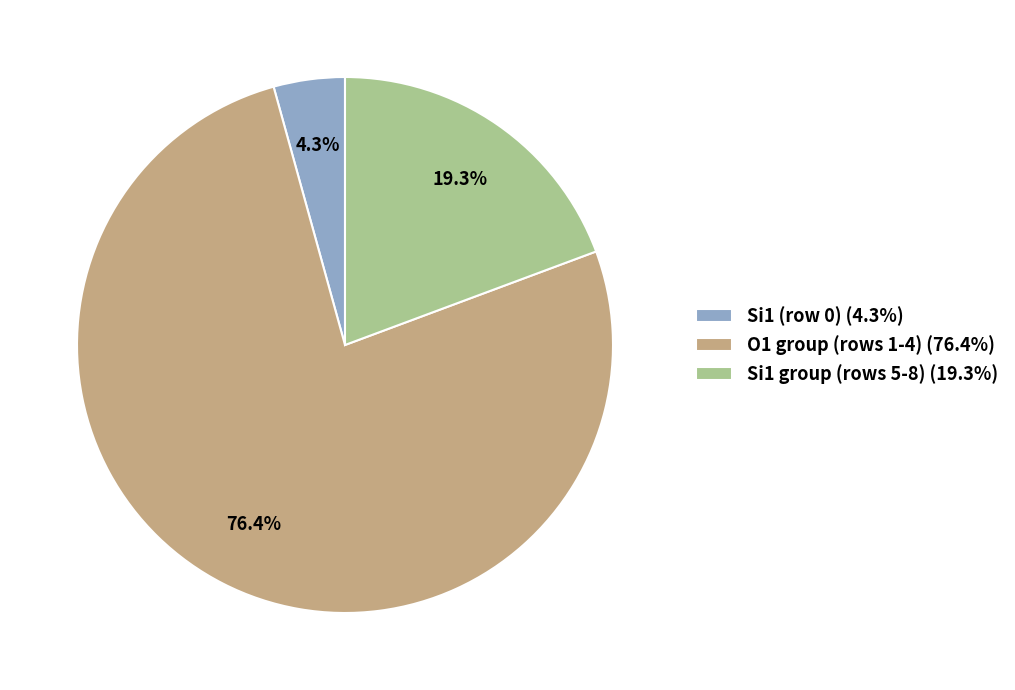

Count the number of slices in the pie.

3